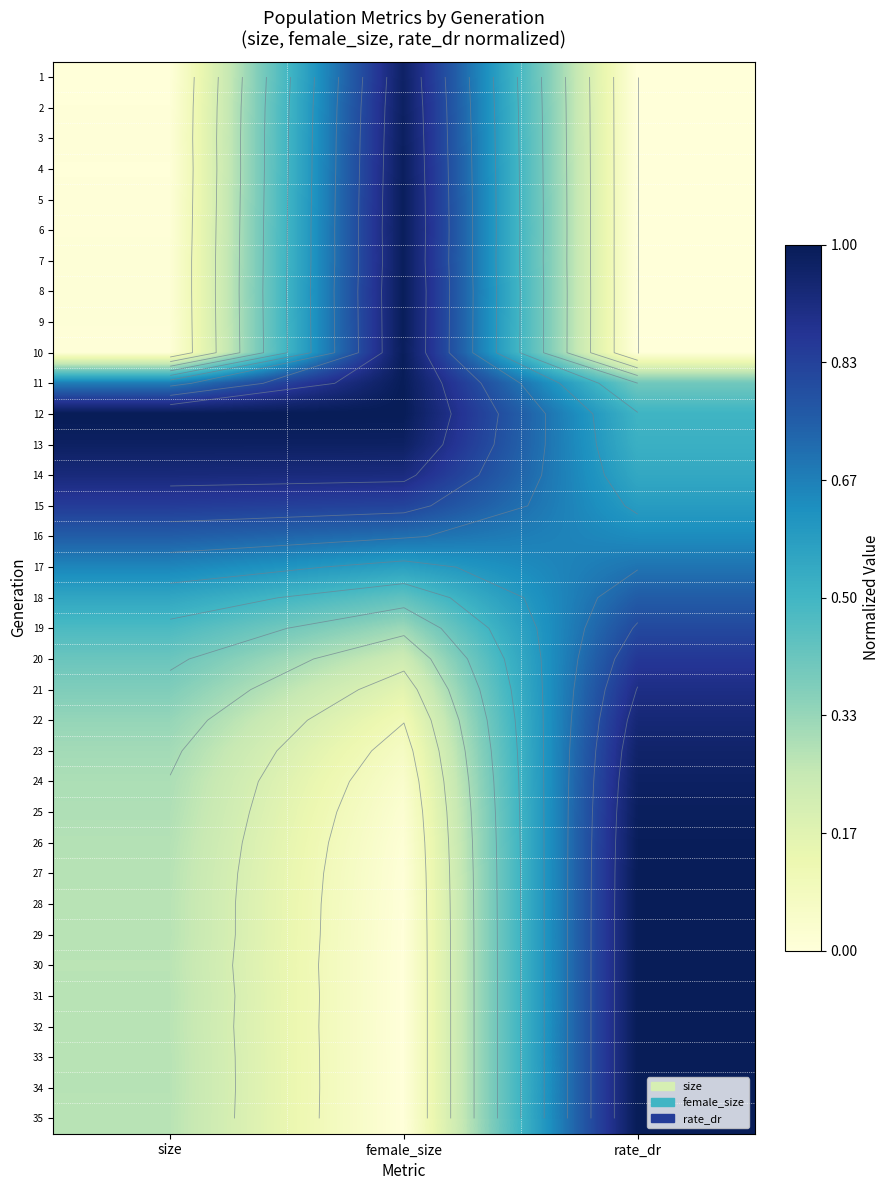

What is the difference between the highest and lowest values at size?

1.0